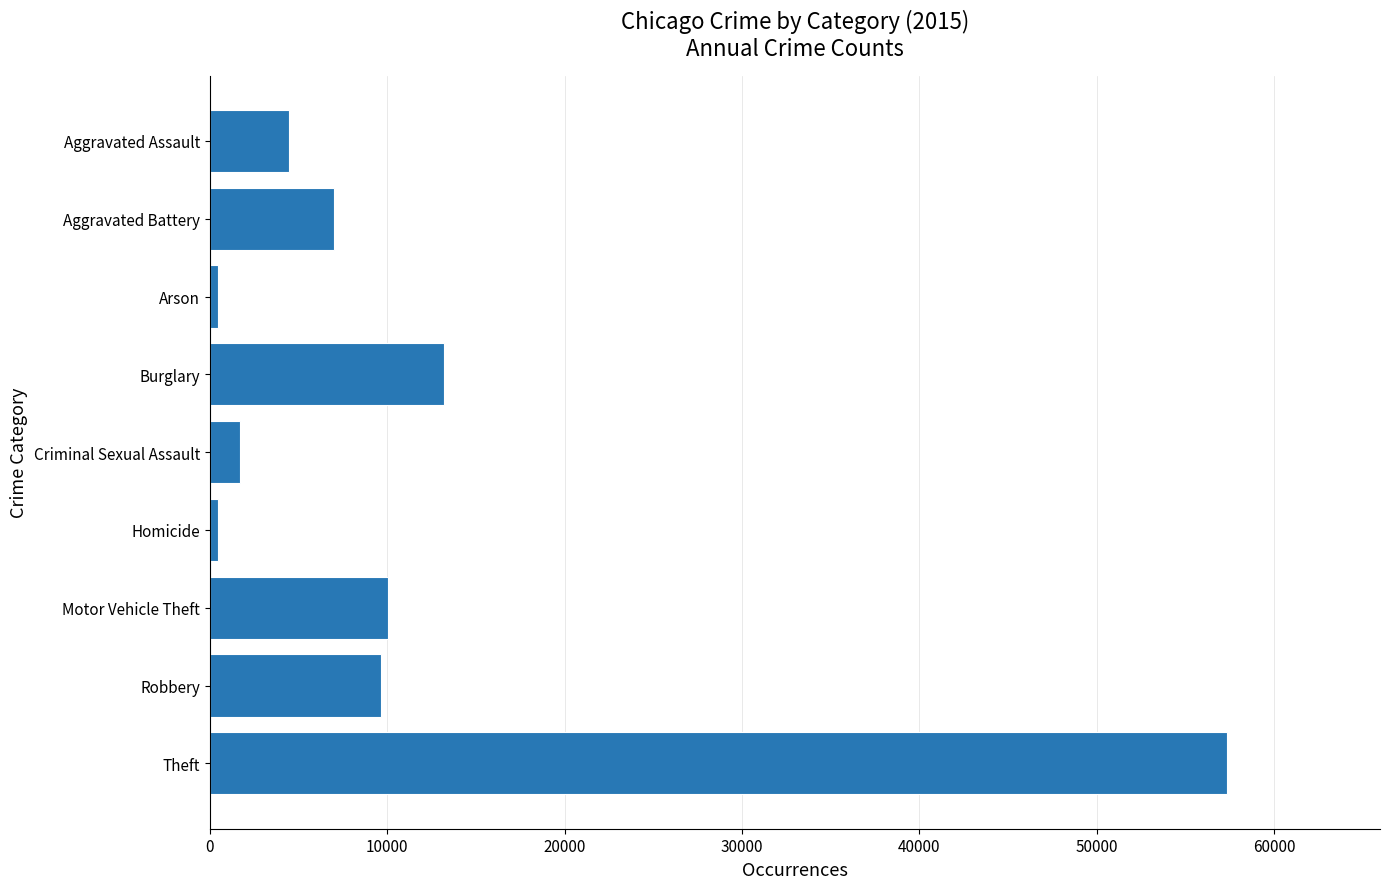

What is the label of the 5th bar from the top?

Criminal Sexual Assault